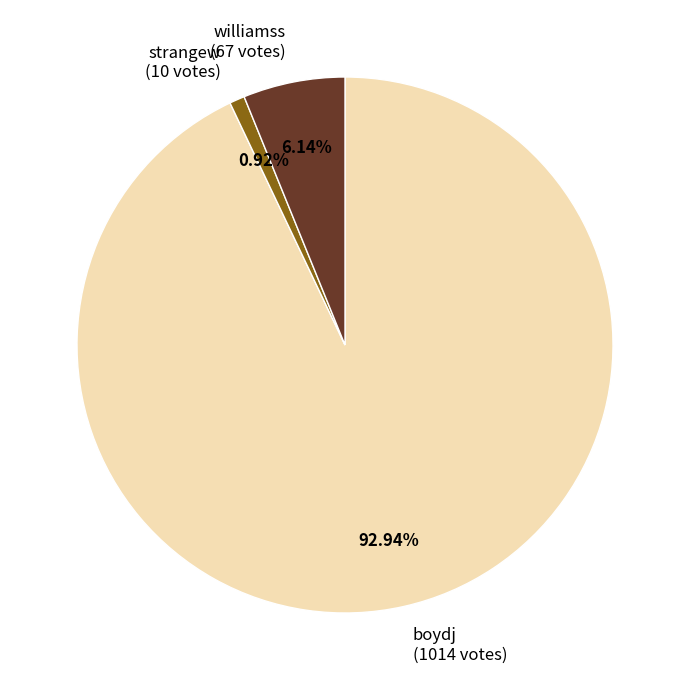

What percentage is the williamss slice, to the nearest percent?

6%